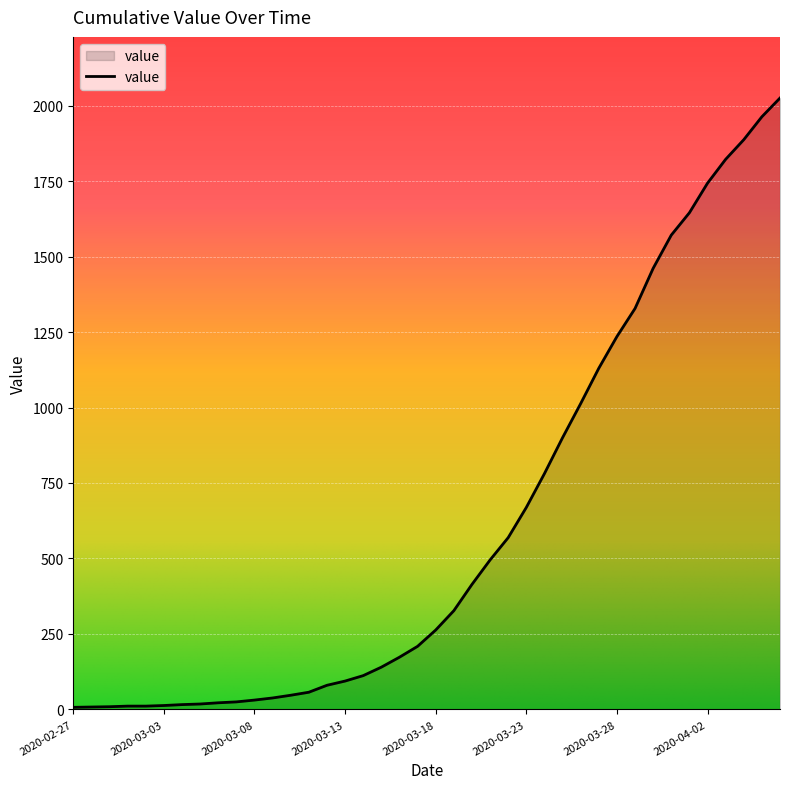

What is the maximum value shown in the chart?

2025